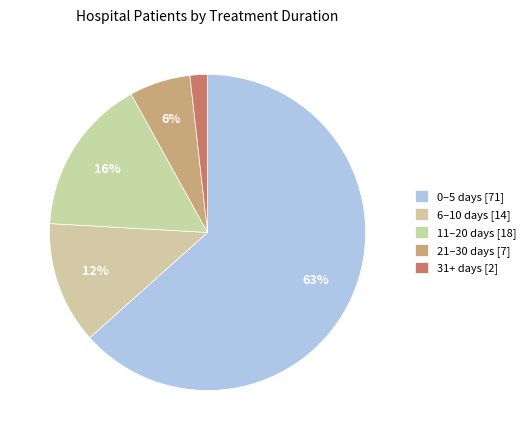

Which slice is the largest?

0-5 days